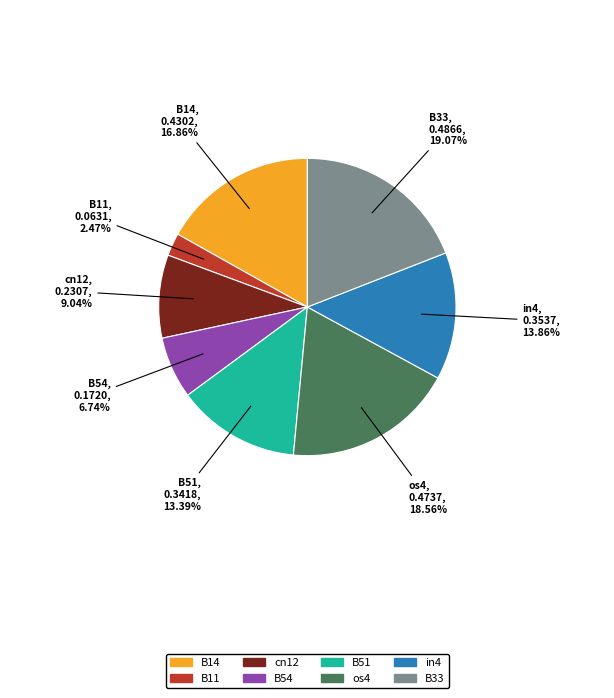

How many slices are in this pie chart?

8